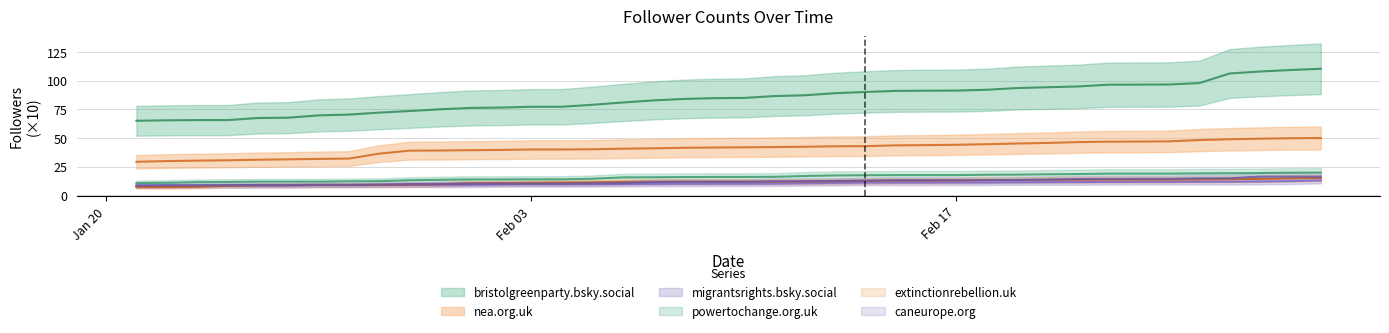

Which category has the lowest value across all series?

2025-01-21